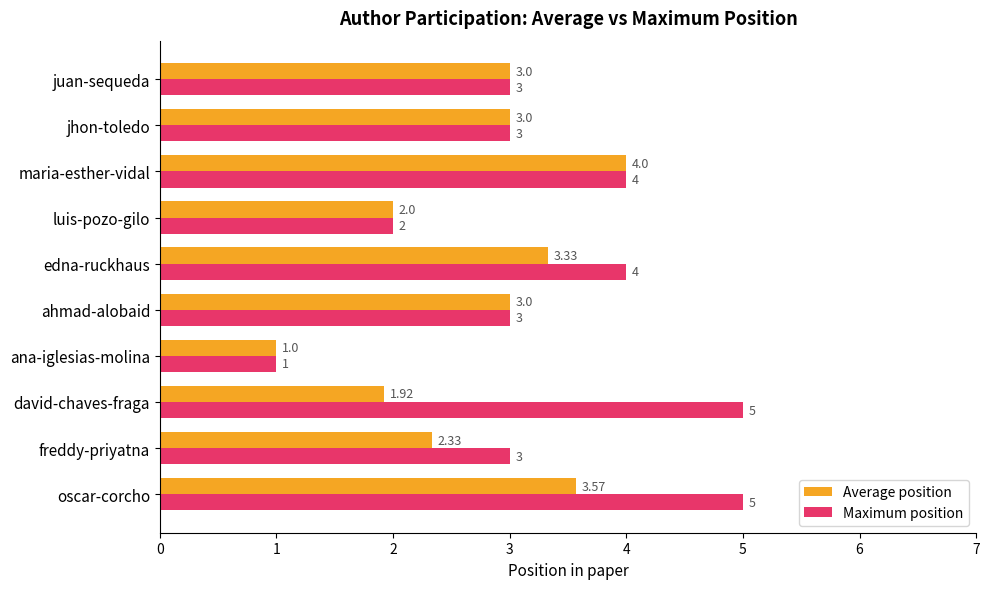

What is the greatest value displayed?

5.0